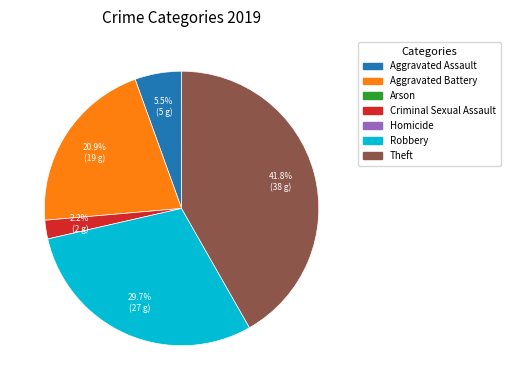

Is there a majority slice in this chart?

No